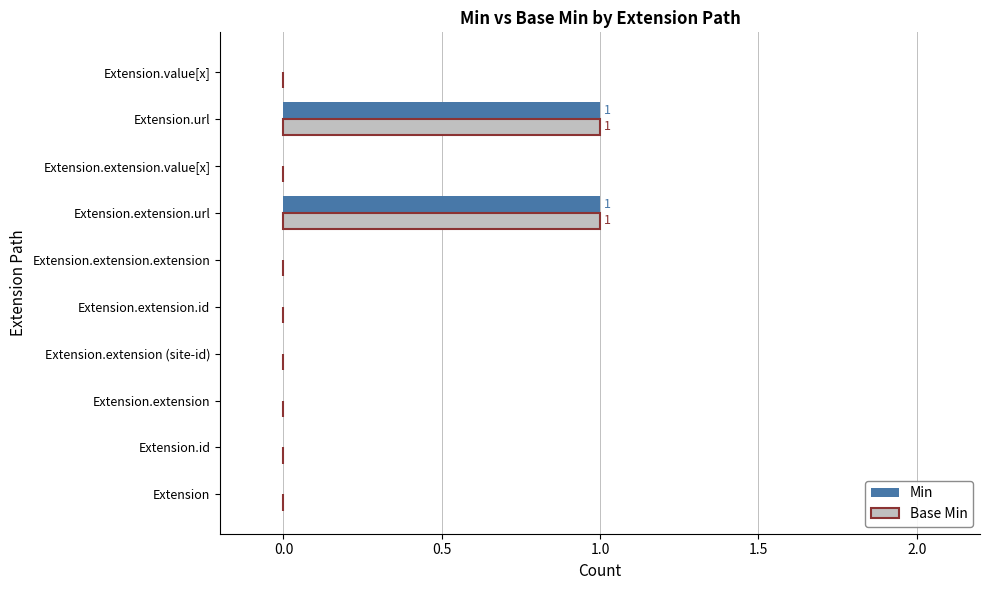

Is it true that Min equals 0 at Extension.extension?

True